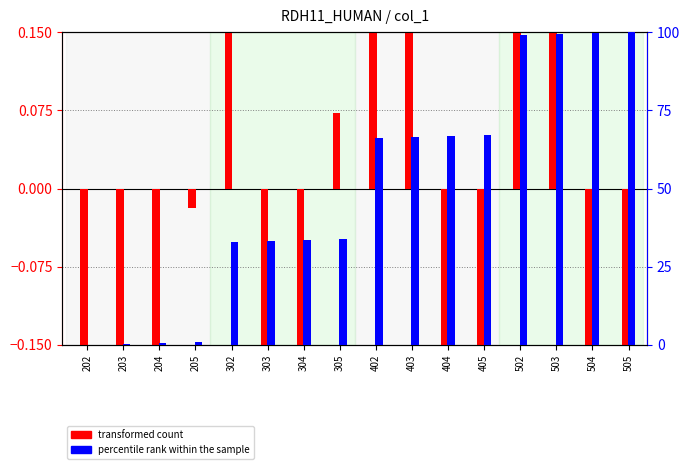

What is the approximate value of transformed count at 502?

1.4